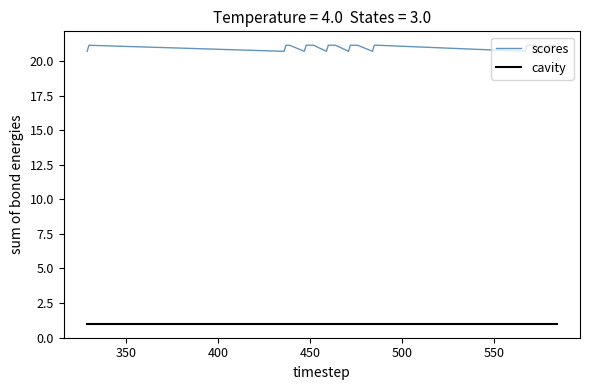

List the series in order of their peak value, lowest first.

cavity, scores